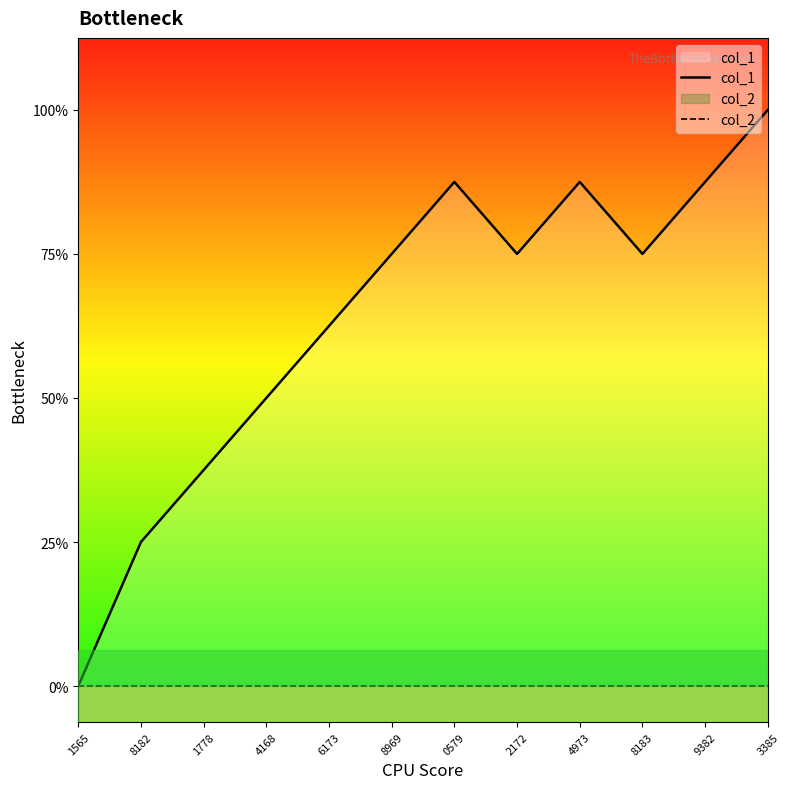

What position from the left is 1565?

1